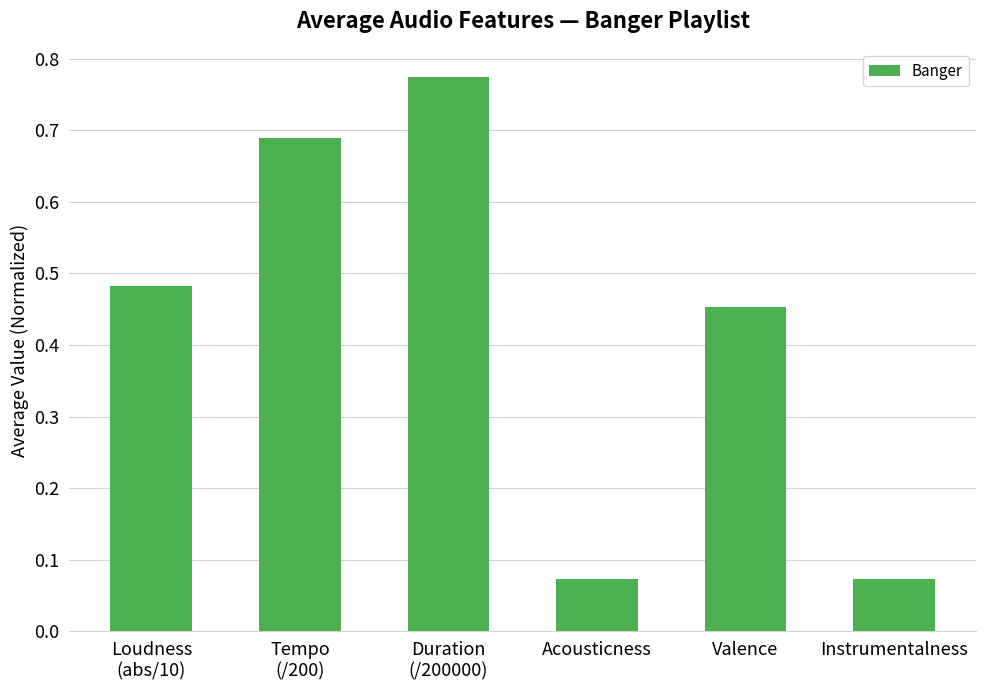

How many values are between 0 and 1?

6